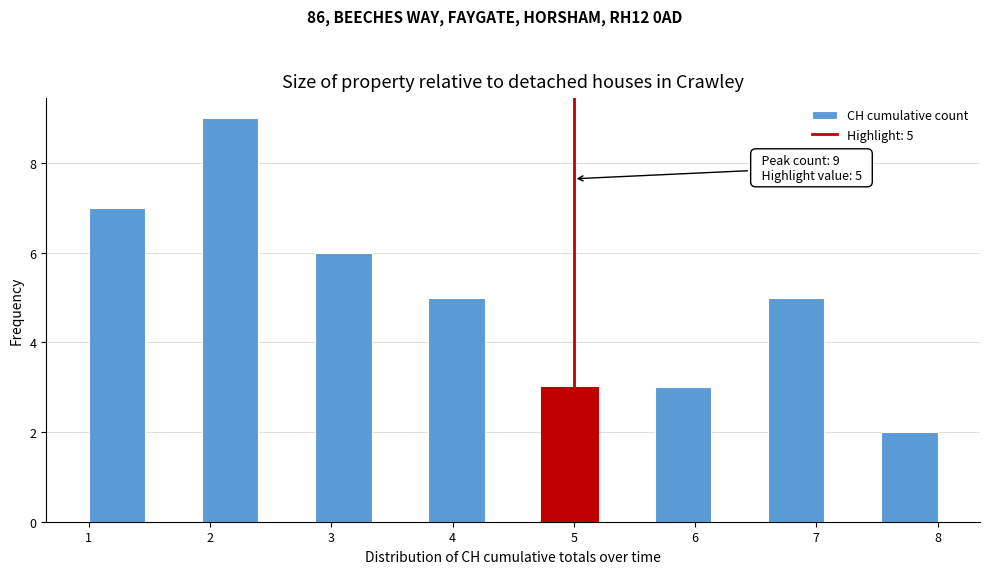

Over which range of the x-axis is the bar tallest?

1.9 to 2.4